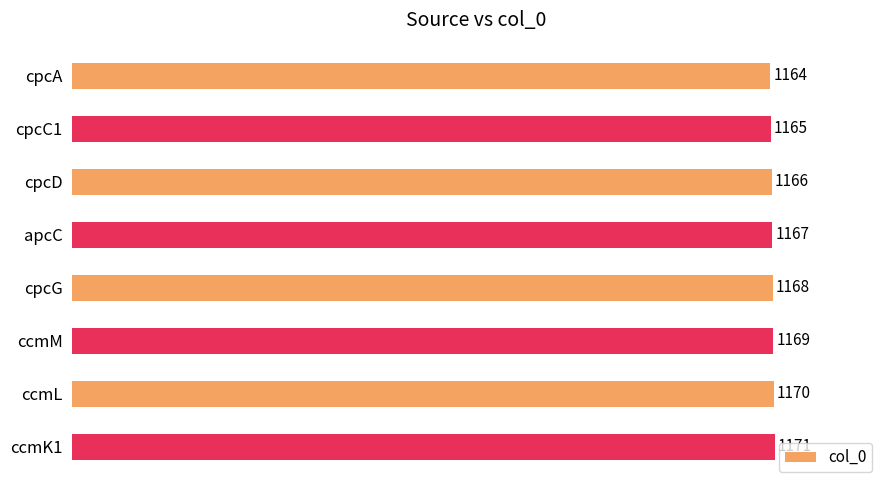

Between ccmK1 and ccmL, which is larger?

ccmK1